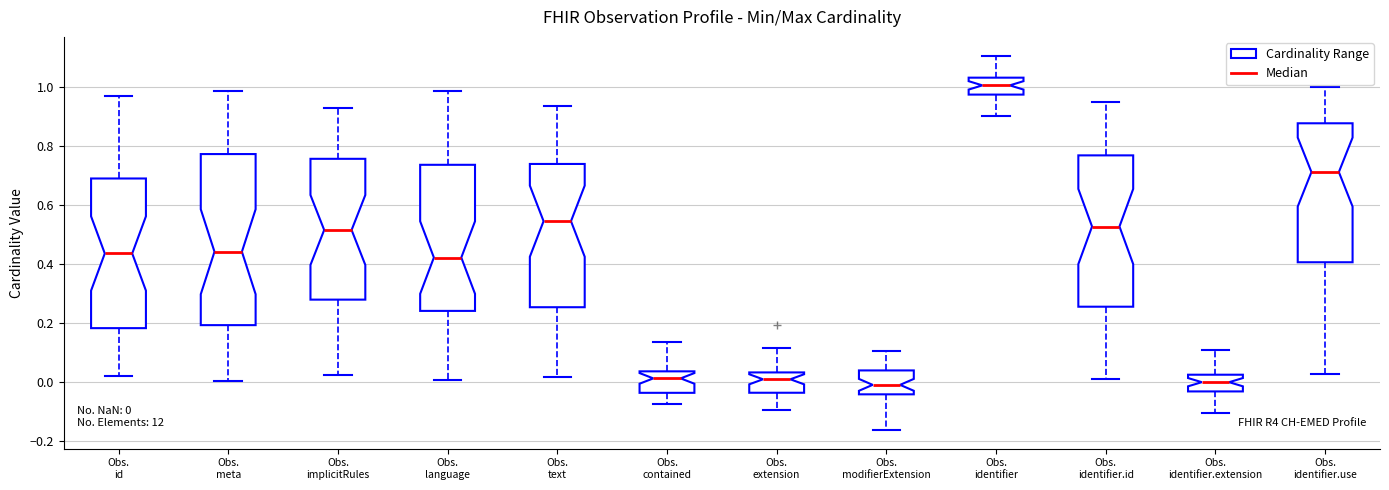

Which box has the highest median line?

Obs. identifier